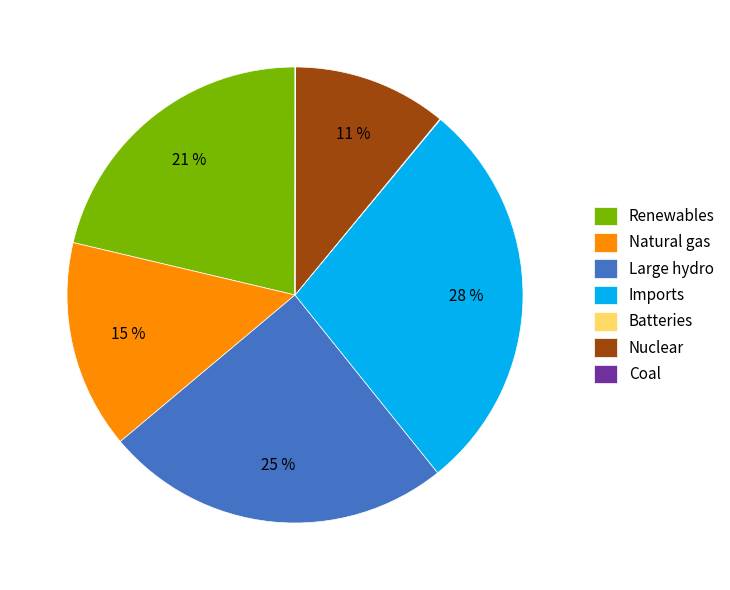

Which slice is the largest?

Imports